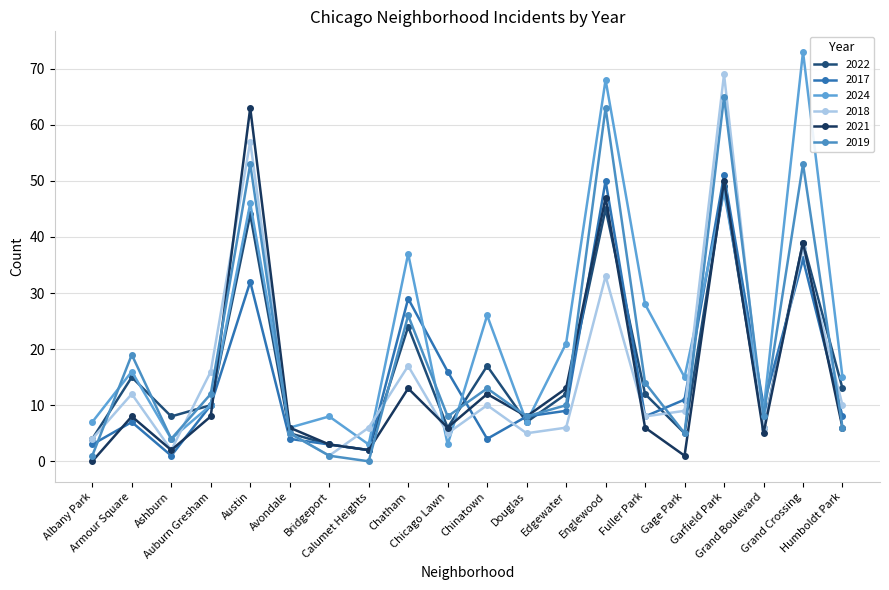

Count the number of data series in this chart.

6